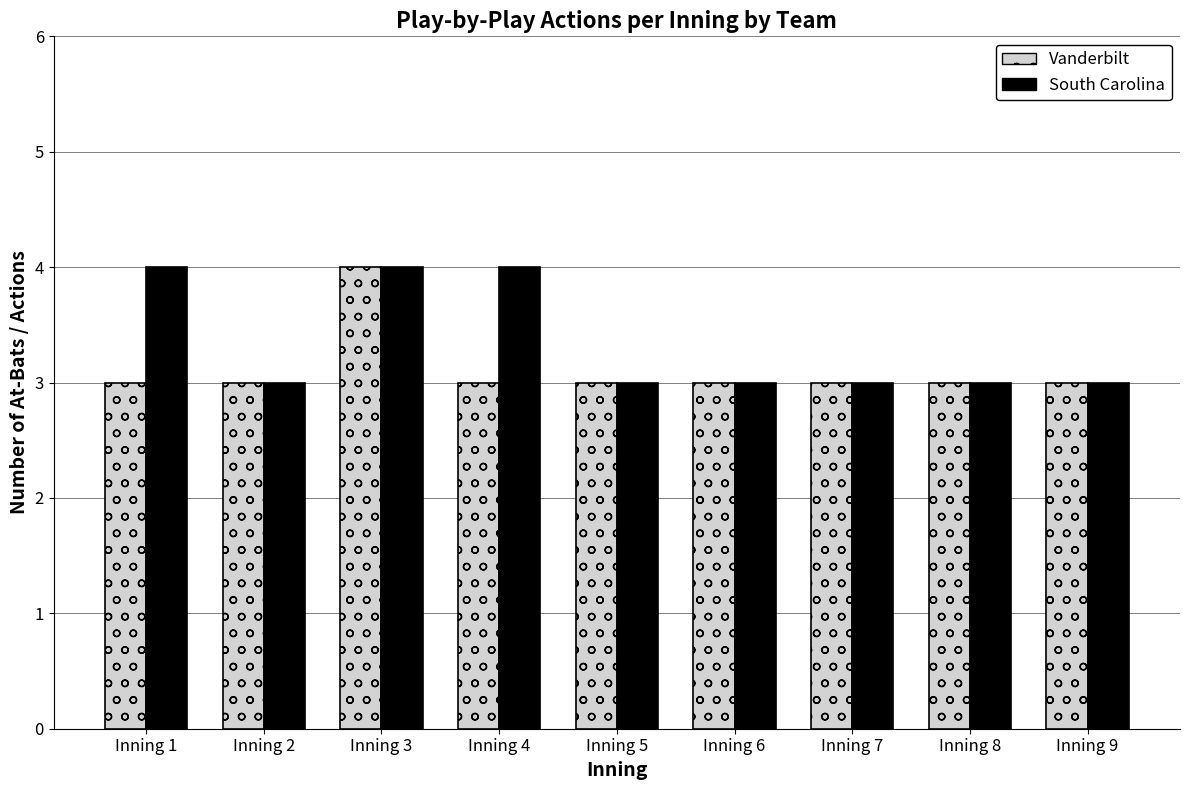

At which category is the sum across all series the highest?

Inning 3